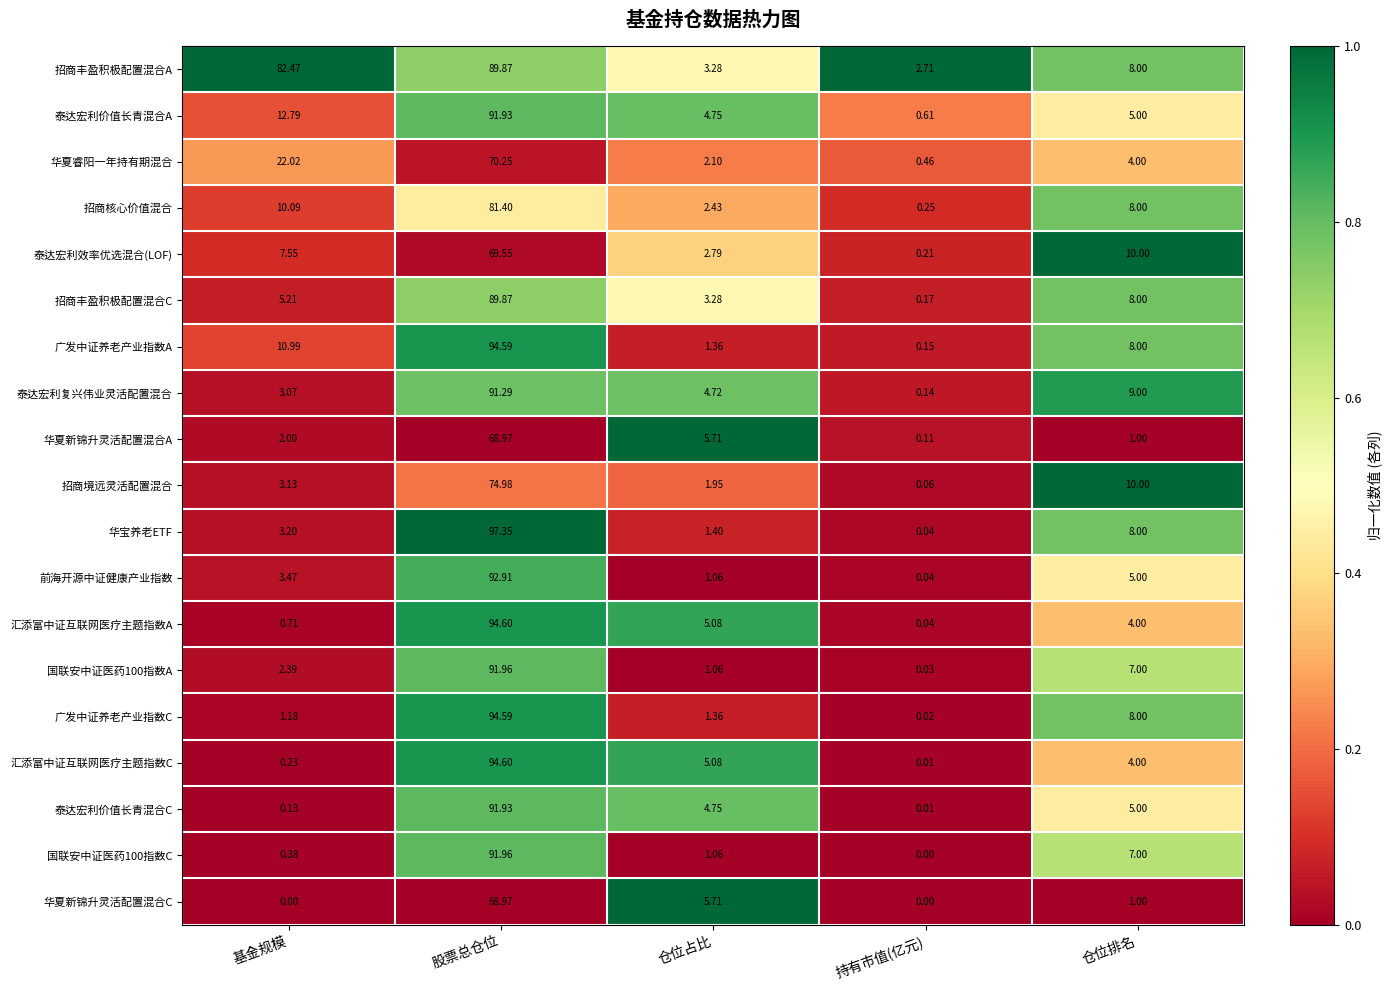

Which series changed the most between 股票总仓位 and 仓位占比?

华宝养老ETF